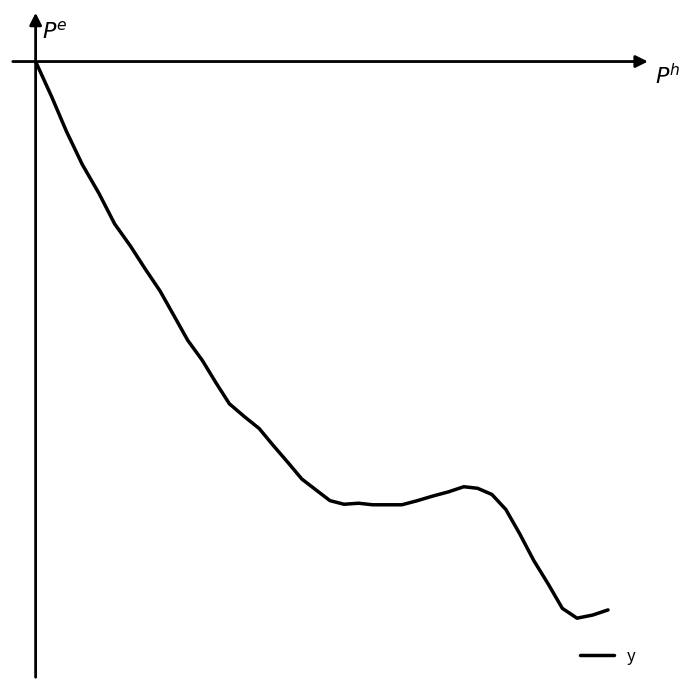

Reading left to right, transcribe all the data shown in this chart.

0.0	-6.8	-13.6	-20.0	-25.6	-31.5	-35.8	-40.3	-44.5	-49.3	-54.1	-58.0	-62.3	-66.4	-68.9	-71.2	-74.5	-77.7	-81.0	-83.2	-85.2	-85.9	-85.7	-86.0	-86.0	-86.0	-85.2	-84.3	-83.5	-82.5	-82.8	-84.0	-86.9	-91.6	-96.8	-101.5	-106.1	-108.0	-107.4	-106.4